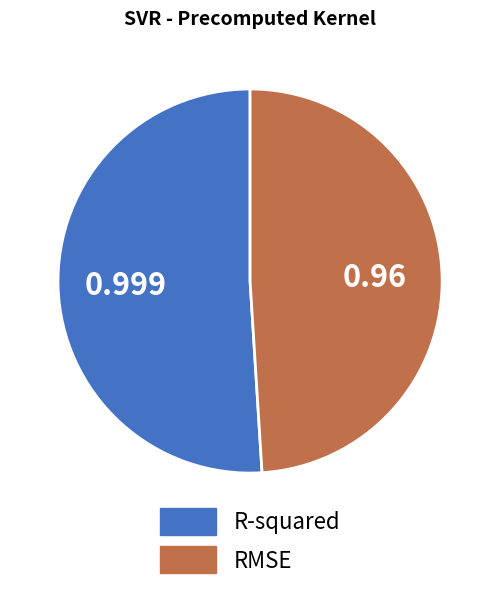

Which slice is the largest?

R-squared